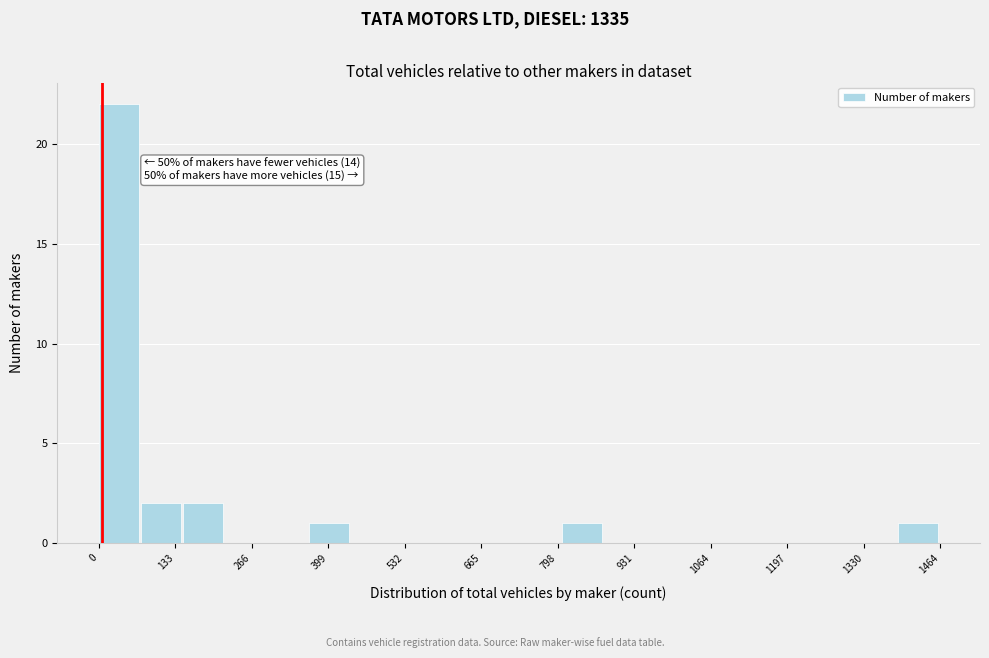

Around what value on the x-axis is the tallest bar? Give the approximate position of its centre, as read against the axis.

40